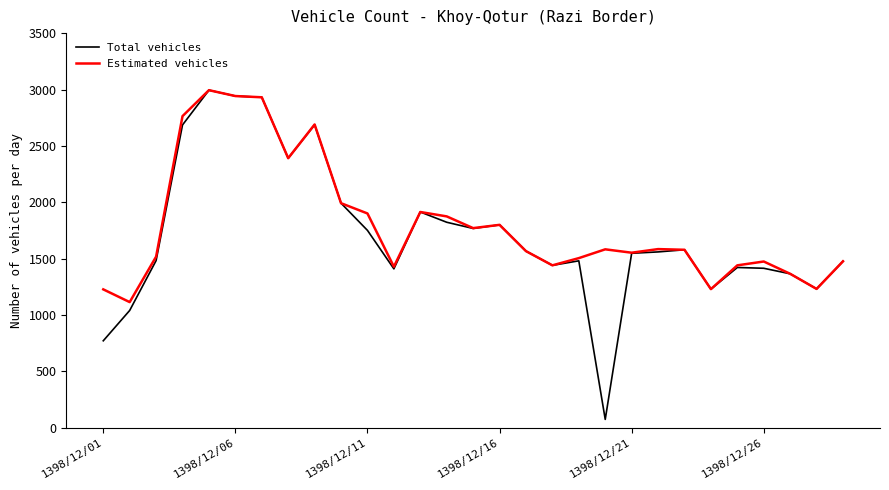

What is the minimum value shown in the chart?

75